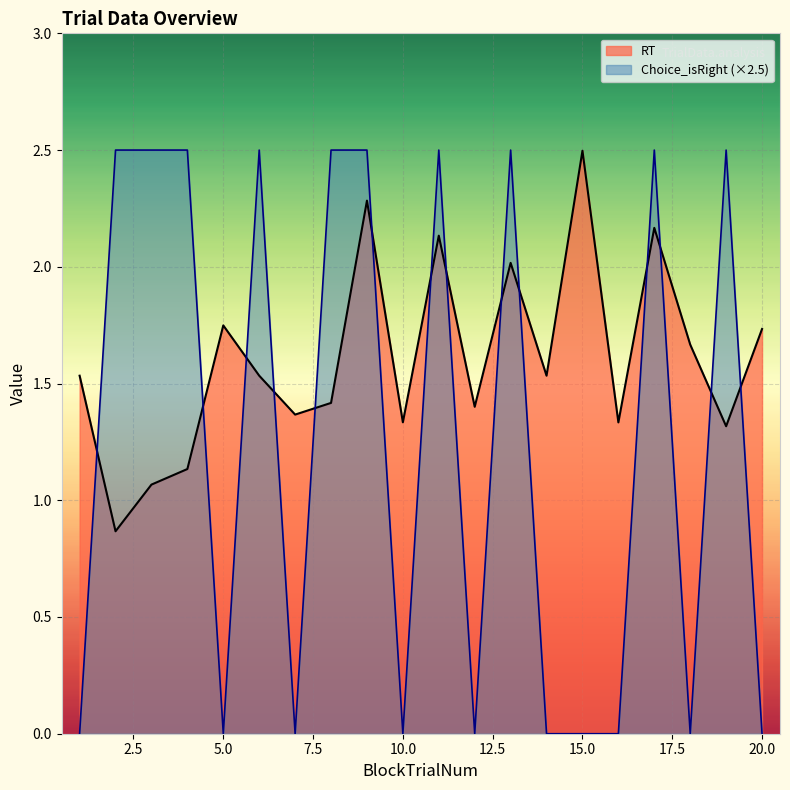

Which series has the largest total across all categories?

RT